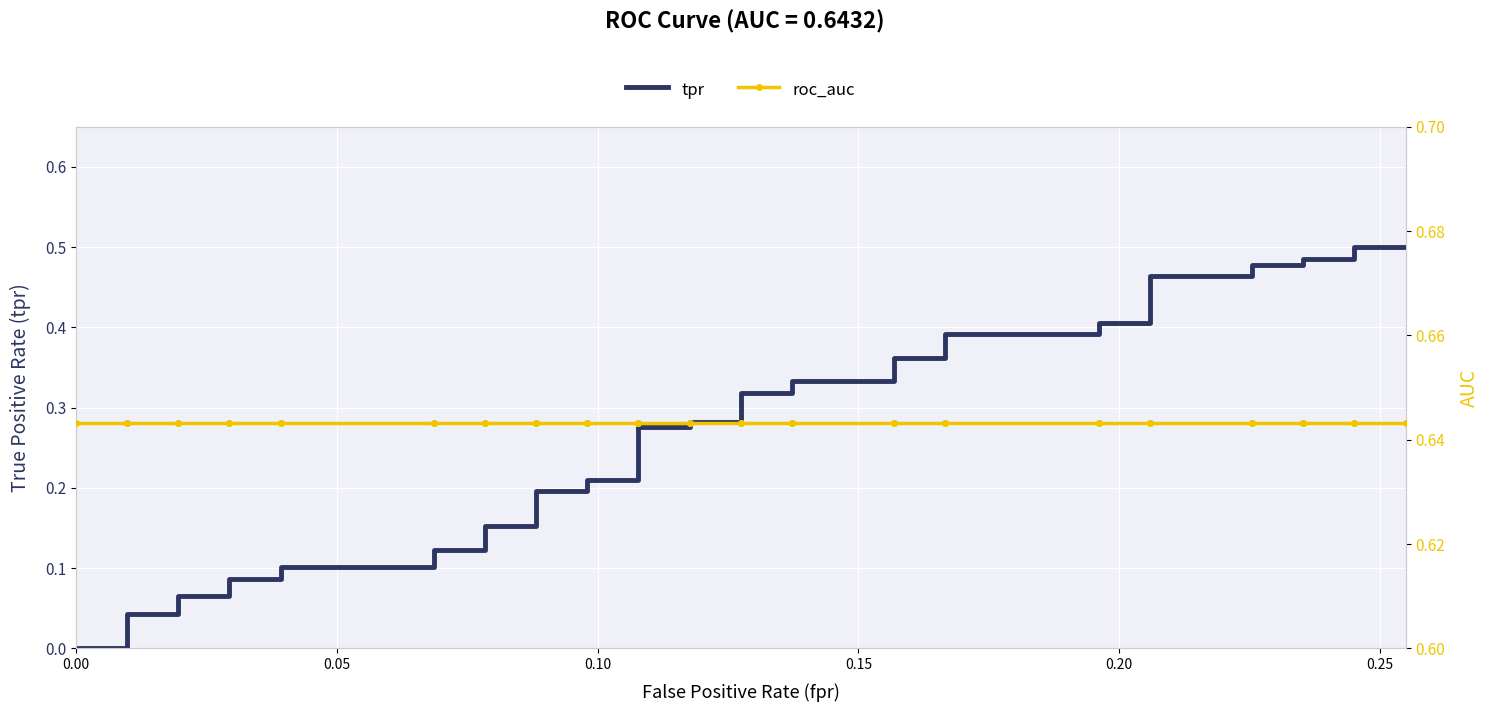

Reading right to left, list all the values displayed in this chart.

tpr: 0.5	0.5	0.5	0.5	0.5	0.5	0.5	0.5	0.4	0.4	0.4	0.4	0.4	0.4	0.3	0.3	0.3	0.3	0.3	0.3	0.3	0.3	0.2	0.2	0.2	0.2	0.2	0.2	0.1	0.1	0.1	0.1	0.1	0.1	0.1	0.1	0.0	0.0	0.0	0.0
roc_auc: 0.6	0.6	0.6	0.6	0.6	0.6	0.6	0.6	0.6	0.6	0.6	0.6	0.6	0.6	0.6	0.6	0.6	0.6	0.6	0.6	0.6	0.6	0.6	0.6	0.6	0.6	0.6	0.6	0.6	0.6	0.6	0.6	0.6	0.6	0.6	0.6	0.6	0.6	0.6	0.6